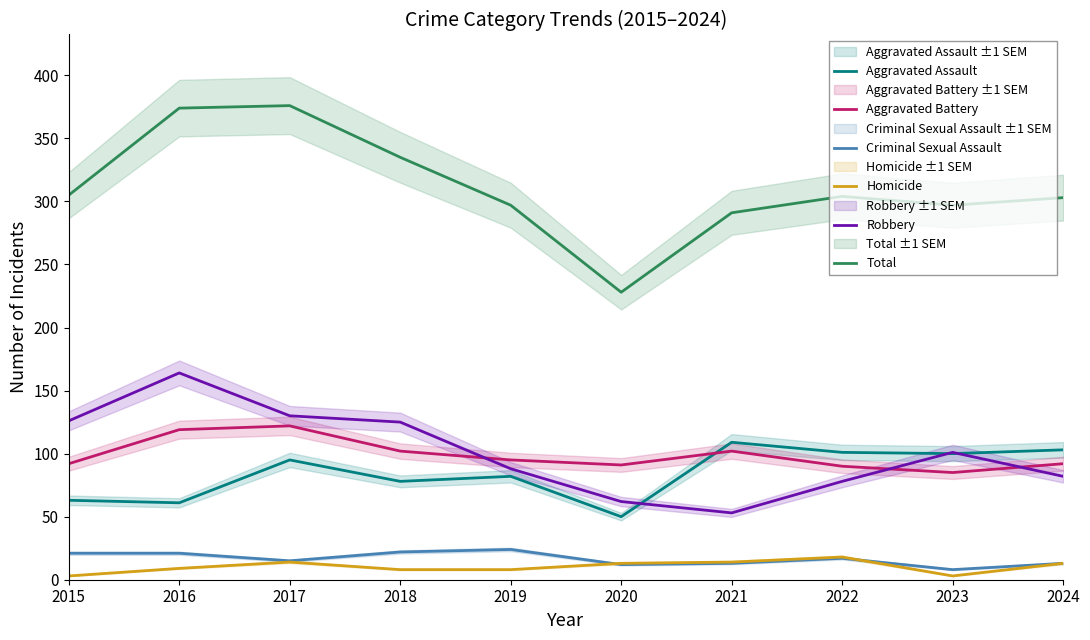

What is the maximum value shown in the chart?

376